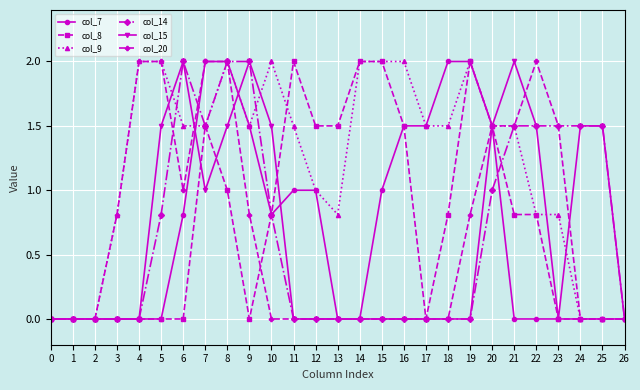

The value of col_9 at 19 is 2.7. True or false?

False